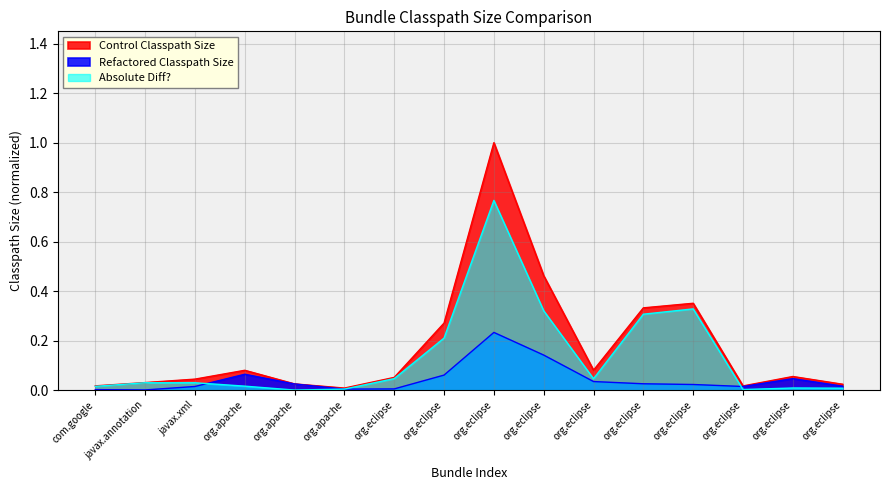

The value of Control Classpath Size at javax.annotation is 0.0. True or false?

True